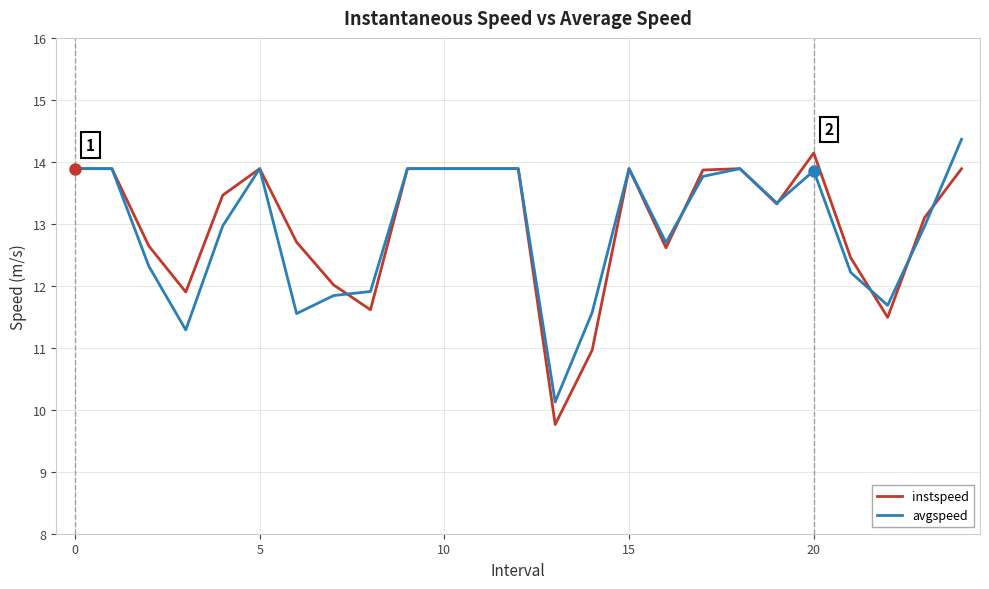

What is the maximum value for instspeed?

14.1